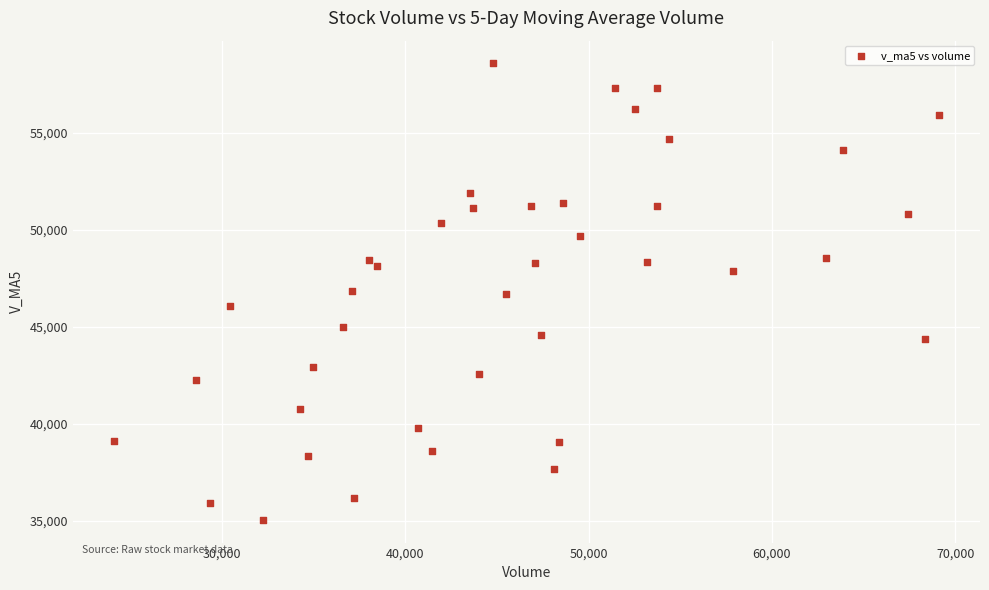

What is the range of Y values (max minus min)?

23542.3